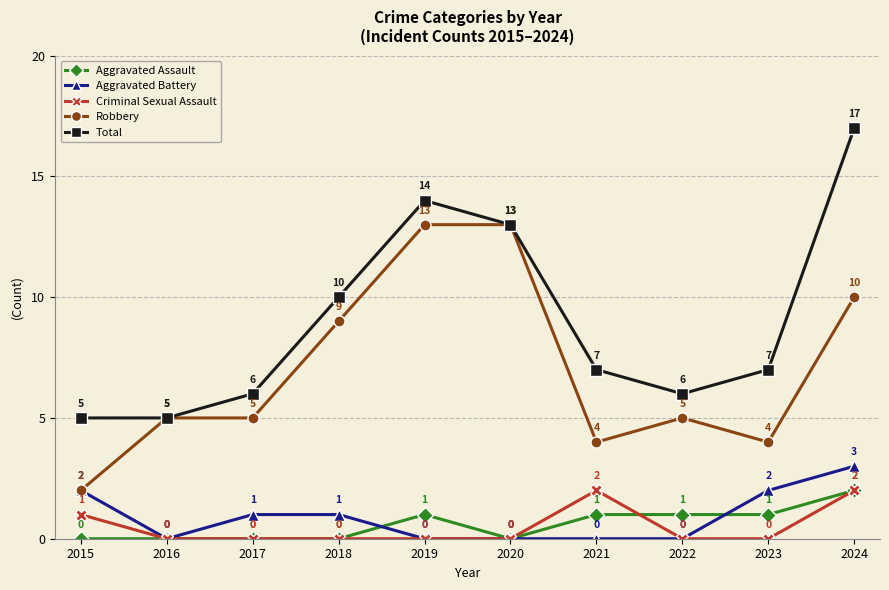

At how many categories does at least one series exceed 16?

1